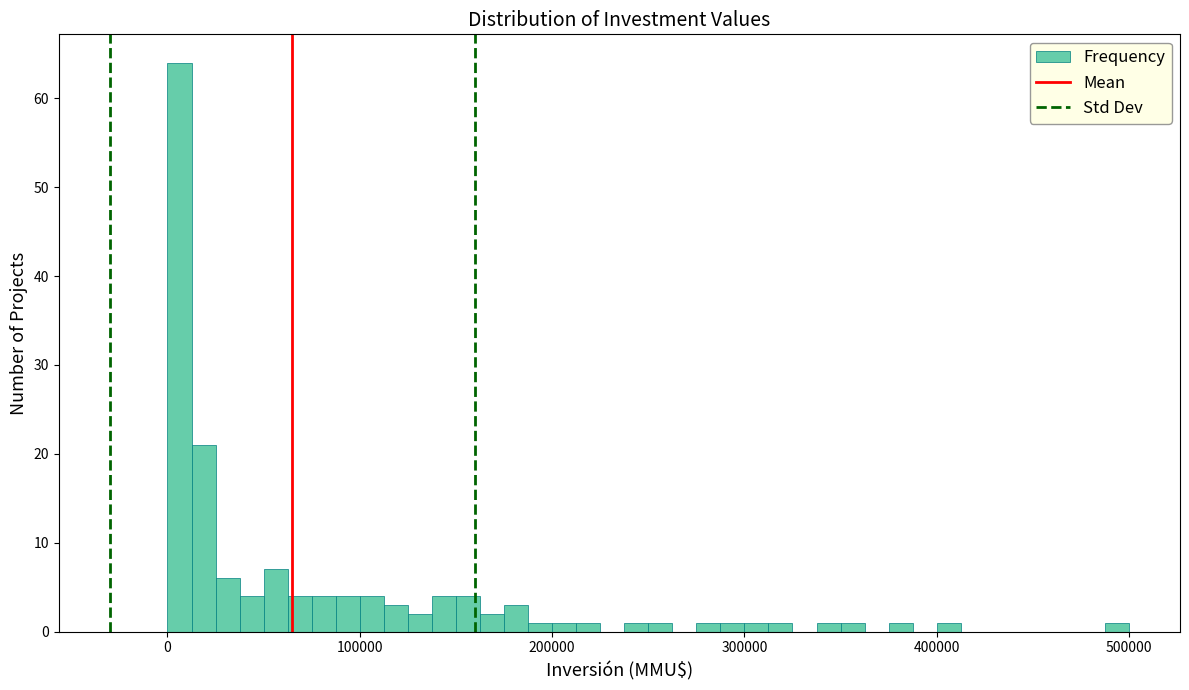

Read against the x-axis, roughly where is the centre of the tallest bar?

10000